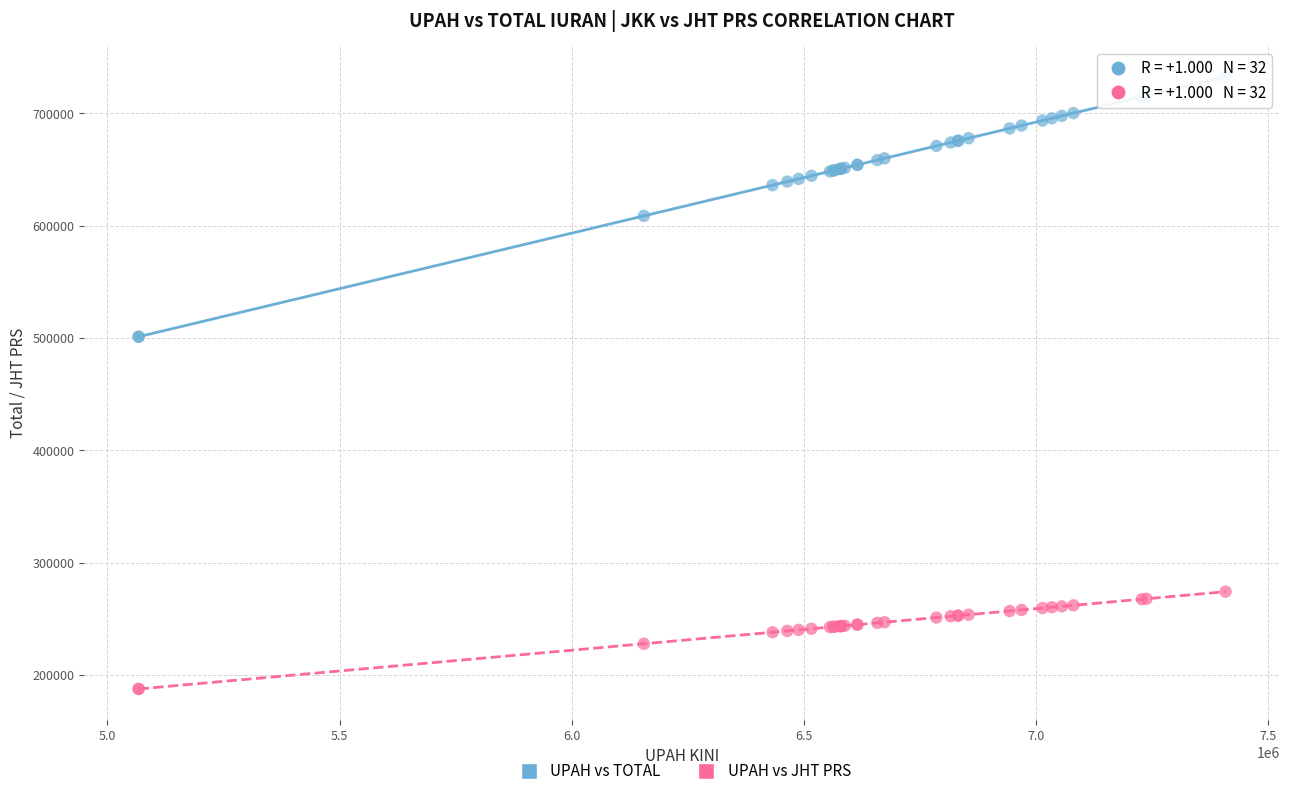

What is the X range (max minus min) for the scatter plot?

2341118